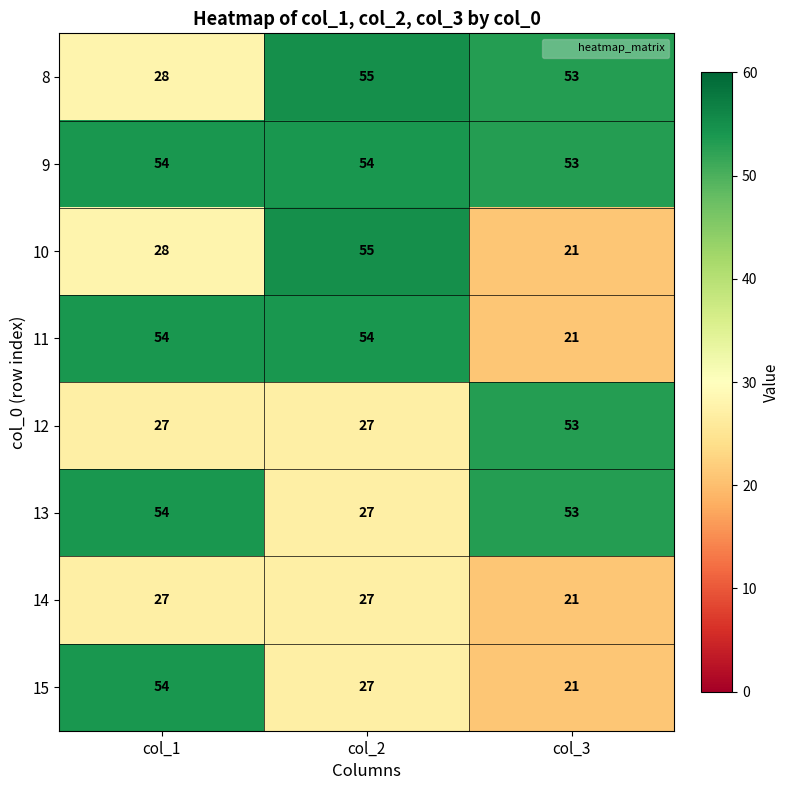

What is the difference between the highest and lowest values at col_3?

32